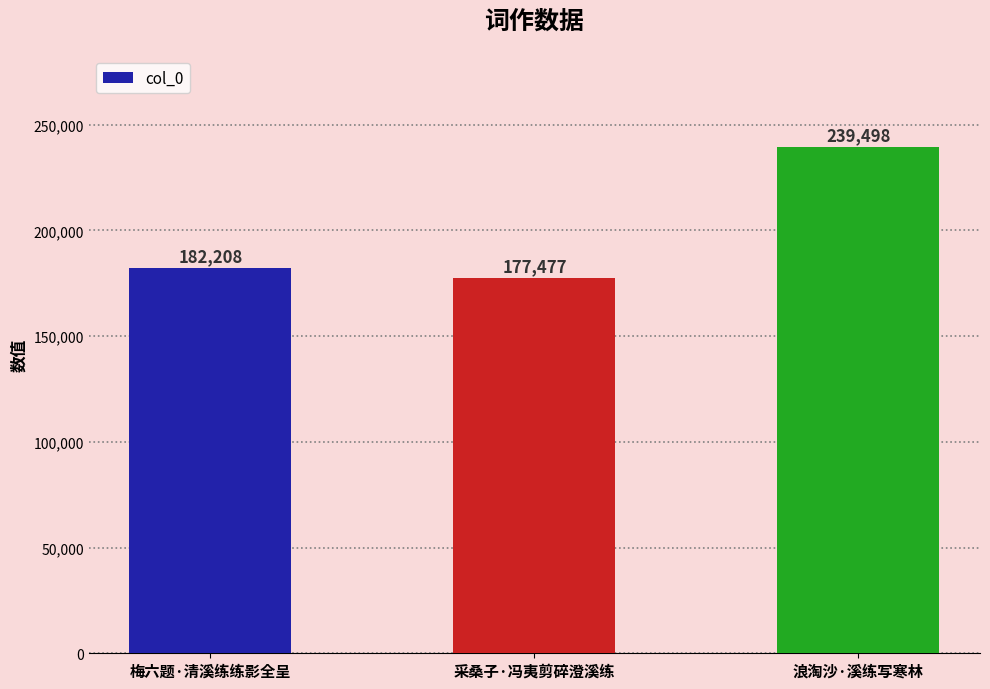

Reading left to right, extract all data points from this chart.

182208	177477	239498